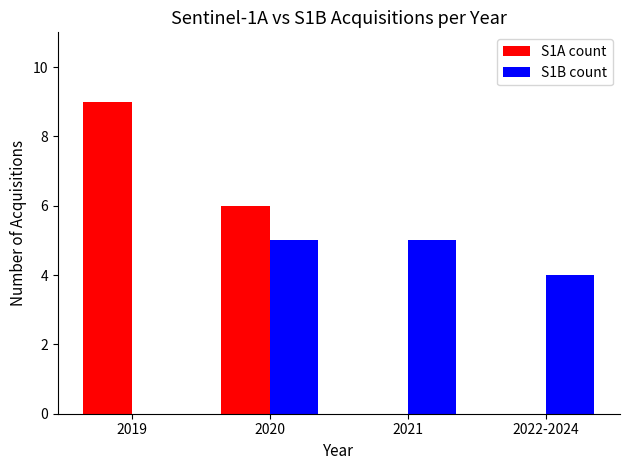

How many groups of bars are there?

4